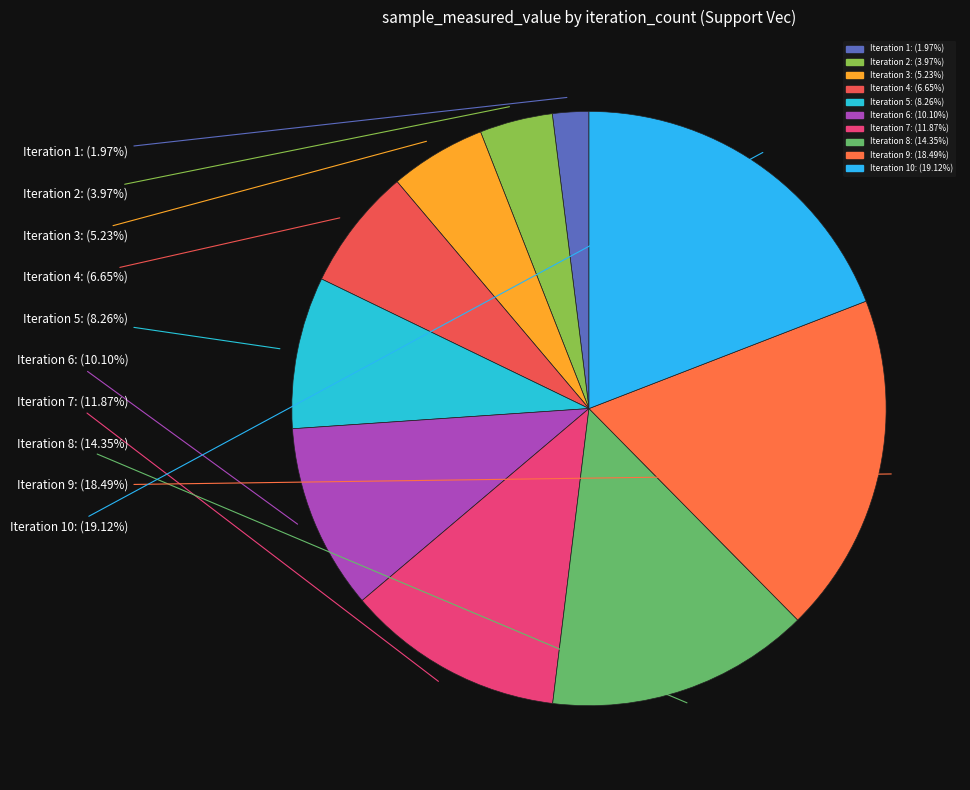

How many segments does this pie chart have?

10